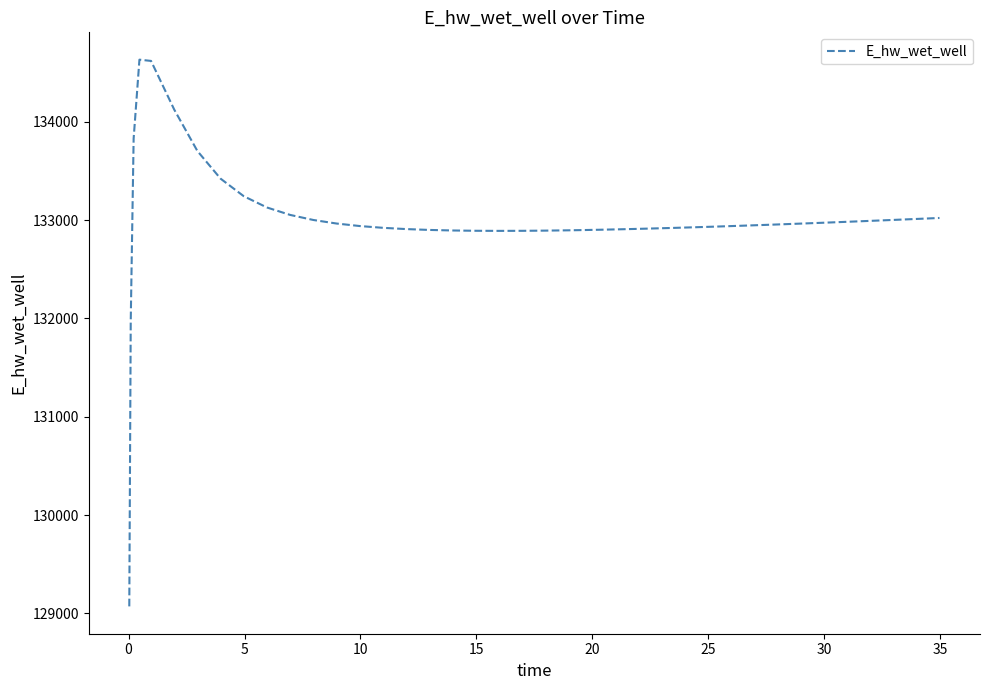

What is the smallest value displayed?

129071.4